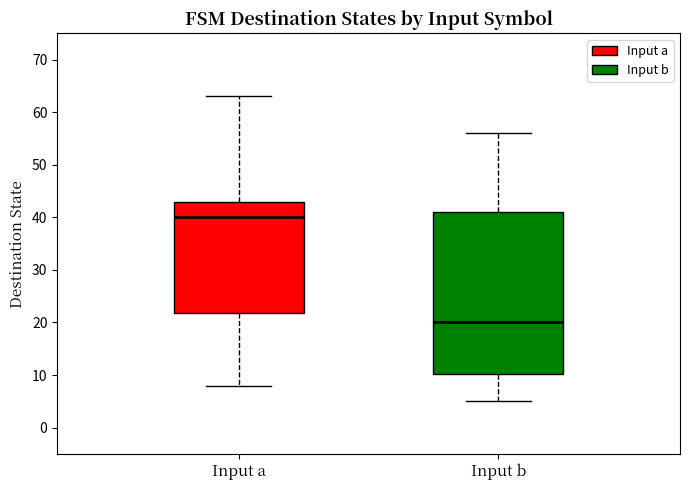

Reading left to right, transcribe this box plot: for each box, give where its median line is, the range the box spans, and where its two whiskers end, as read against the y-axis. The values are not printed on the chart, so give them approximately, as read against the axis.

Input a: median 40, box 22 to 43, whiskers 8 to 63
Input b: median 20, box 10 to 41, whiskers 5 to 56